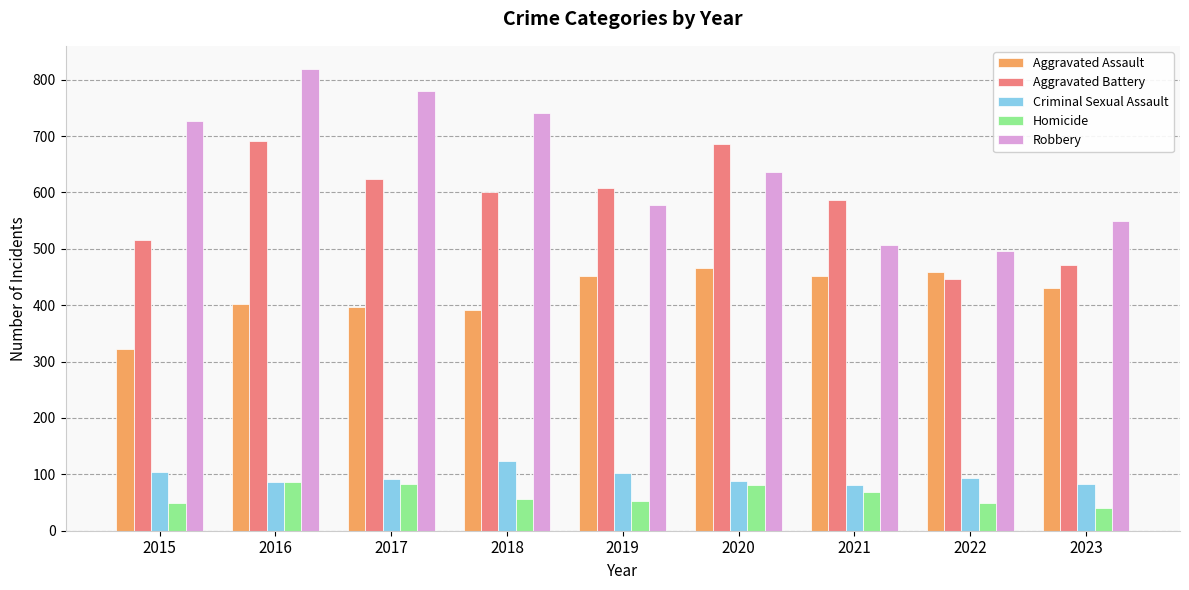

True or false: Robbery has a value of 885 at 2019.

False